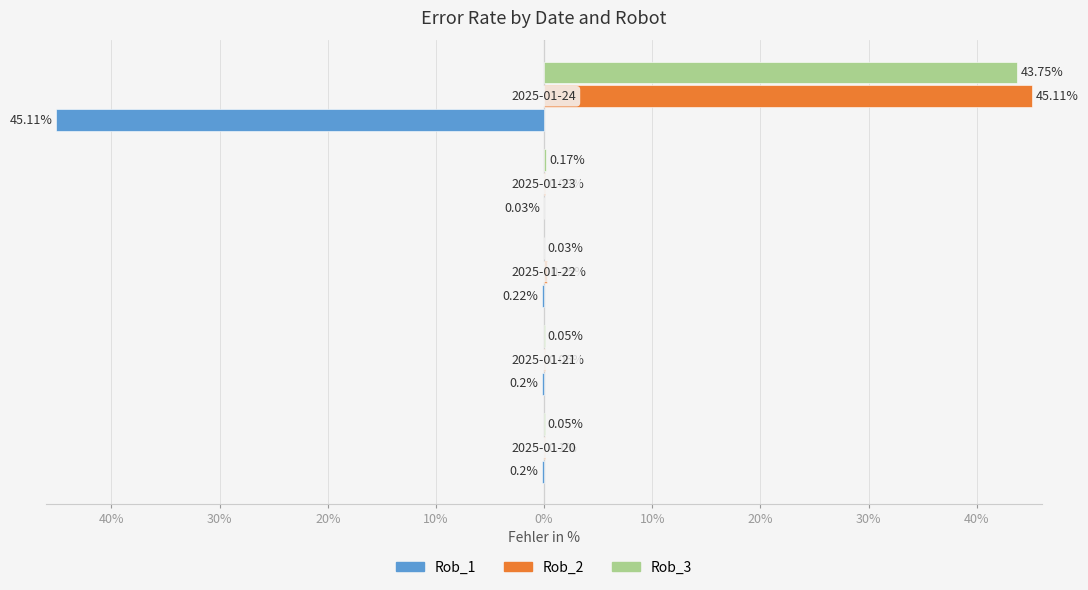

Reading left to right, list all the values displayed in this chart.

Rob_1: 40%=-0.2	30%=-0.2	20%=-0.2	10%=-0.0	0%=-45.1
Rob_2: 40%=0.1	30%=0.1	20%=0.2	10%=0.1	0%=45.1
Rob_3: 40%=0.1	30%=0.1	20%=0.0	10%=0.2	0%=43.8